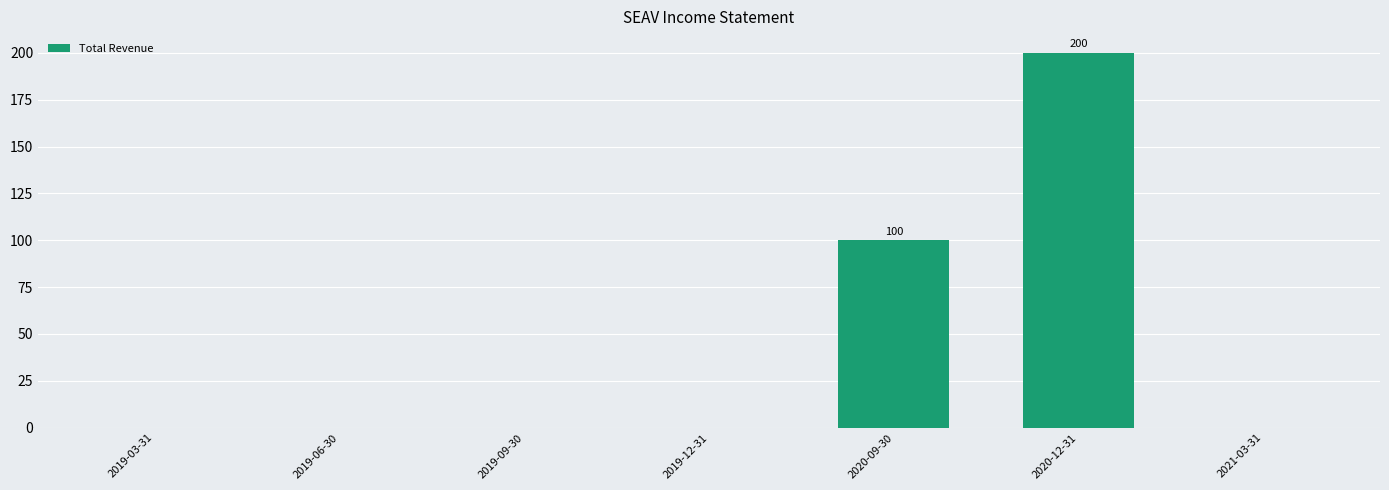

How many categories are shown in the chart?

7